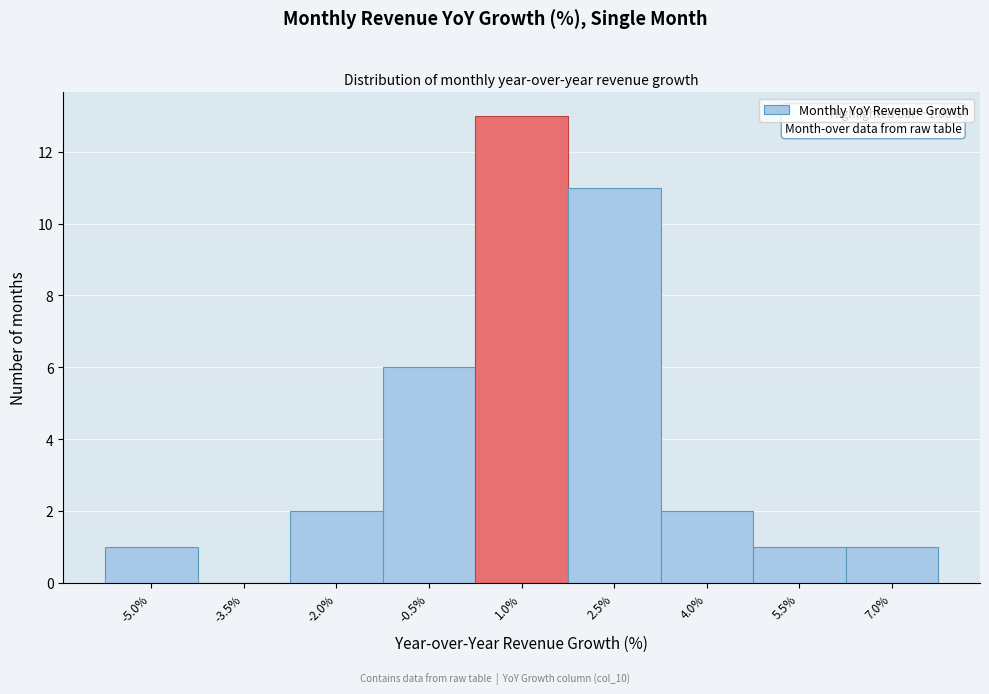

Reading left to right, what are all the values shown in this chart?

-5.0%=1	-3.5%=0	-2.0%=2	-0.5%=6	1.0%=13	2.5%=11	4.0%=2	5.5%=1	7.0%=1